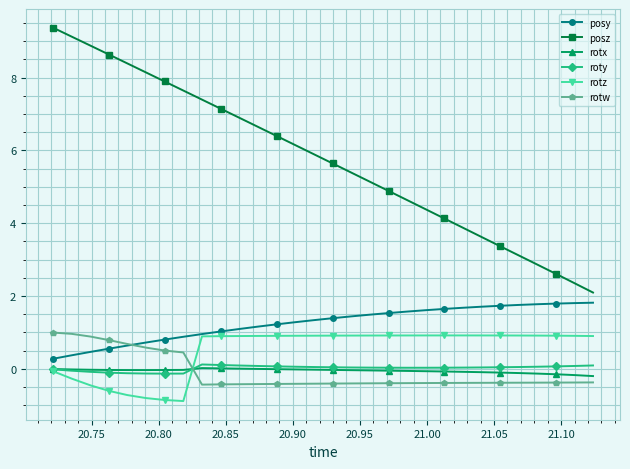

Which series has the largest total across all categories?

posz